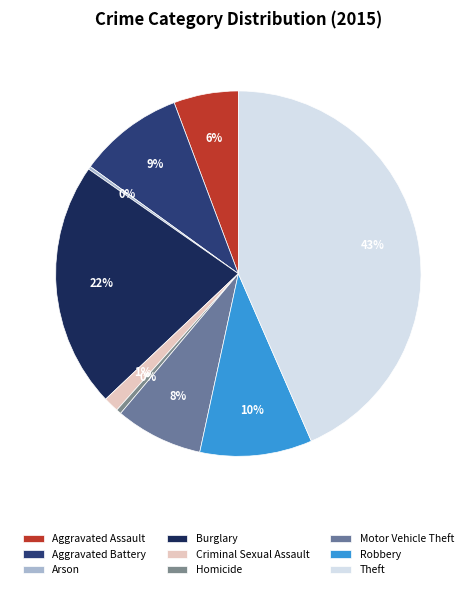

Do Criminal Sexual Assault and Burglary together represent more than half of the pie?

No